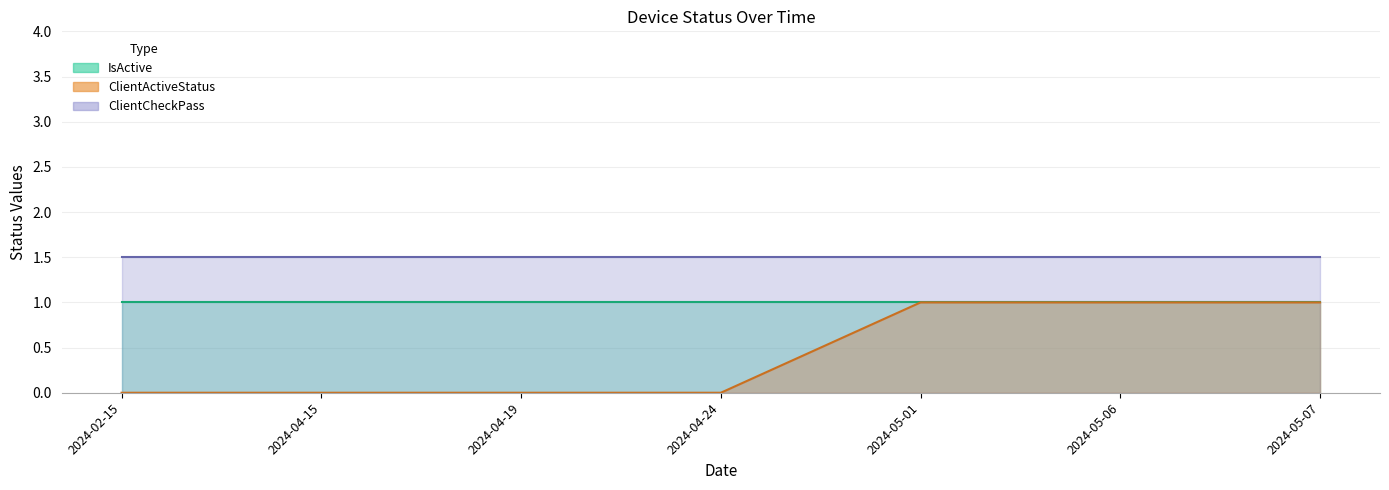

Does the chart display data point markers on the line(s)?

No